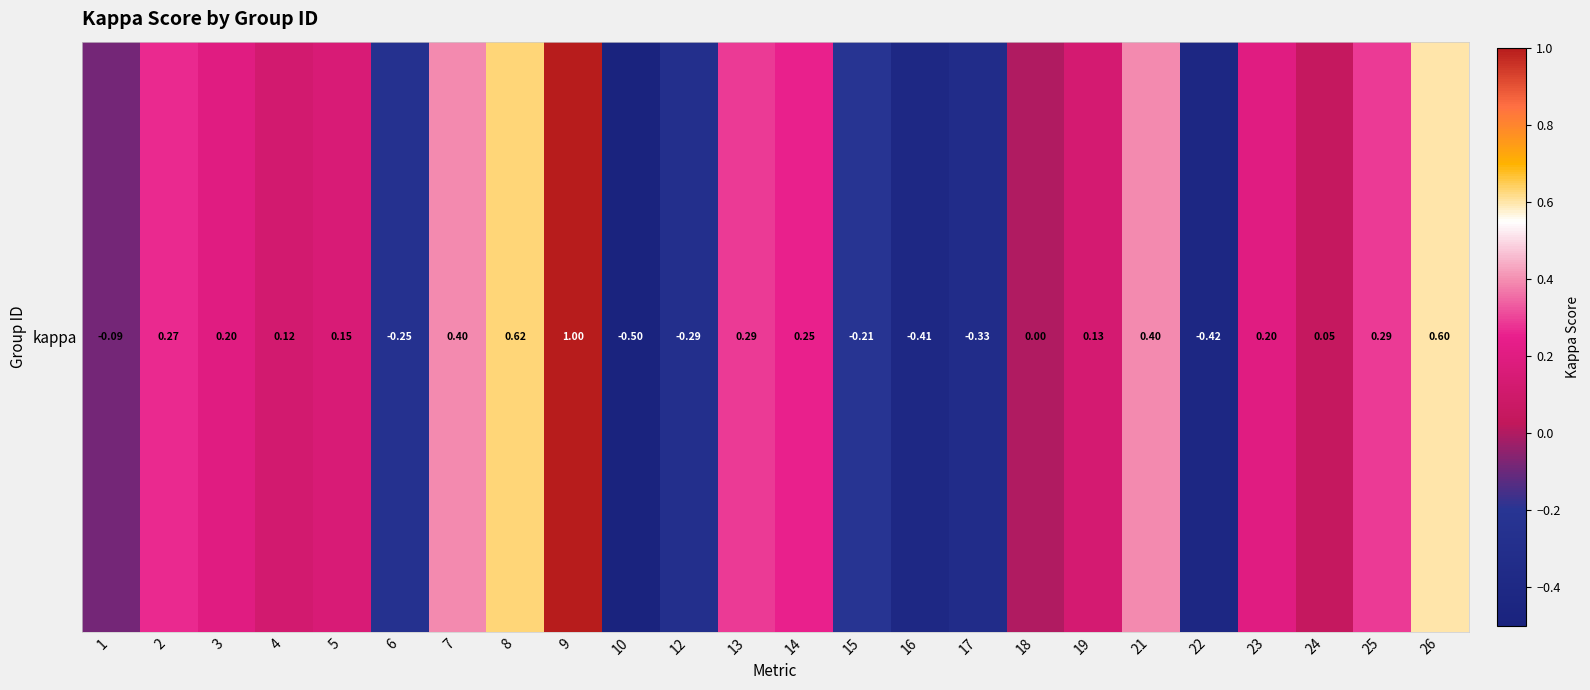

What is the greatest value displayed?

1.0